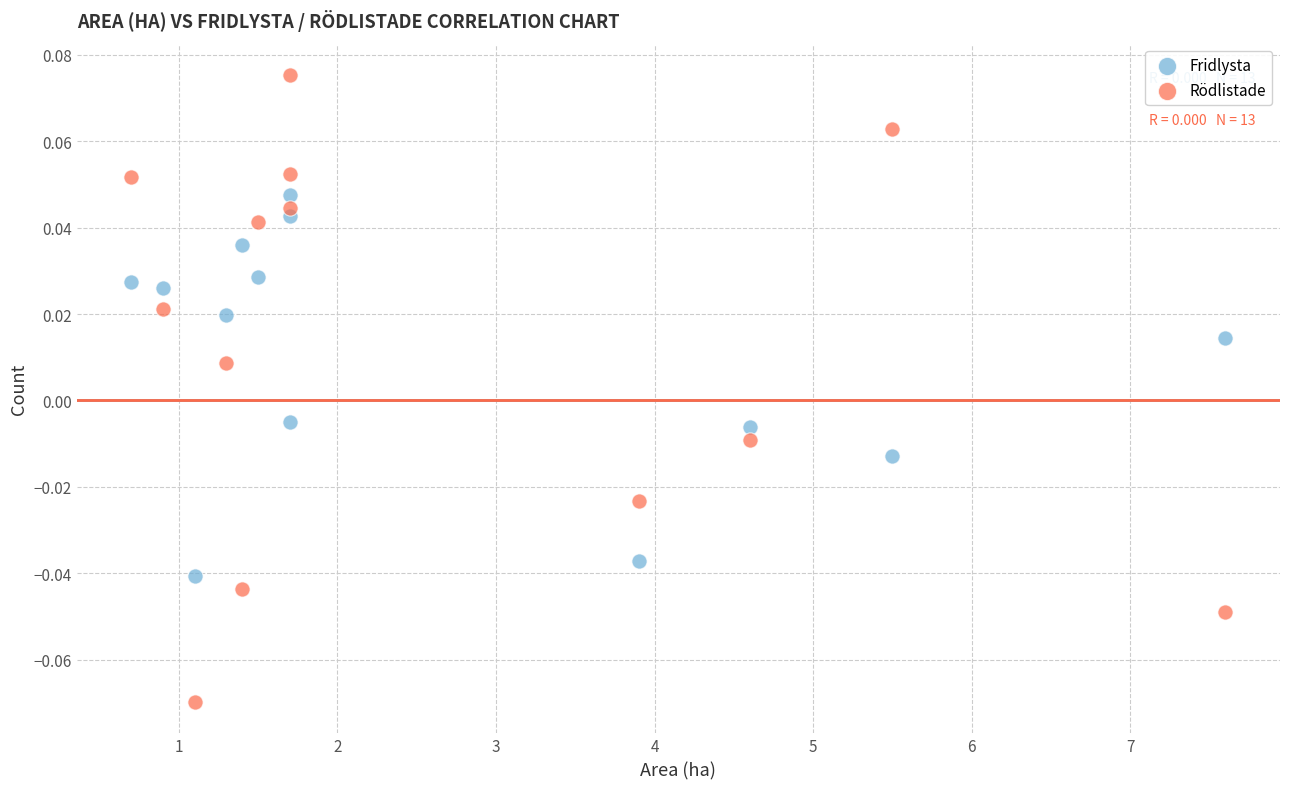

What are all the series names shown in the legend?

Fridlysta, Rödlistade